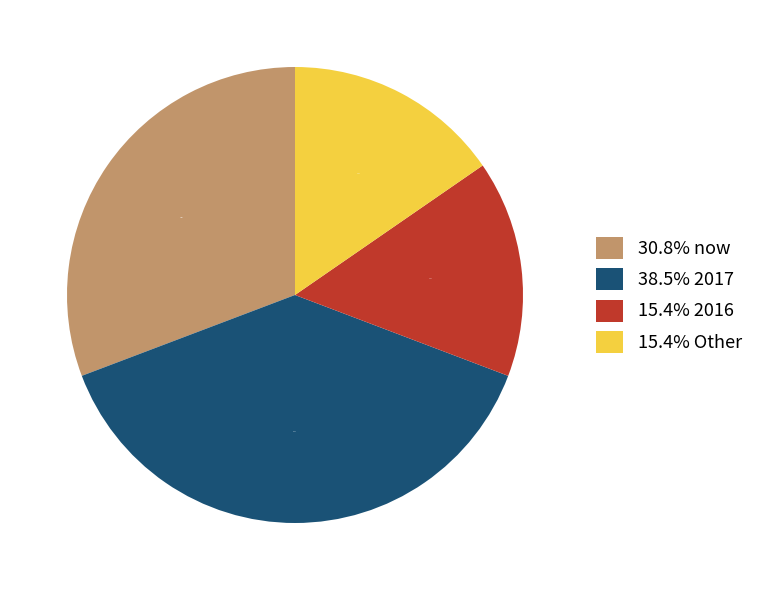

Which has a higher value, 15.4% Other or 30.8% now?

30.8% now